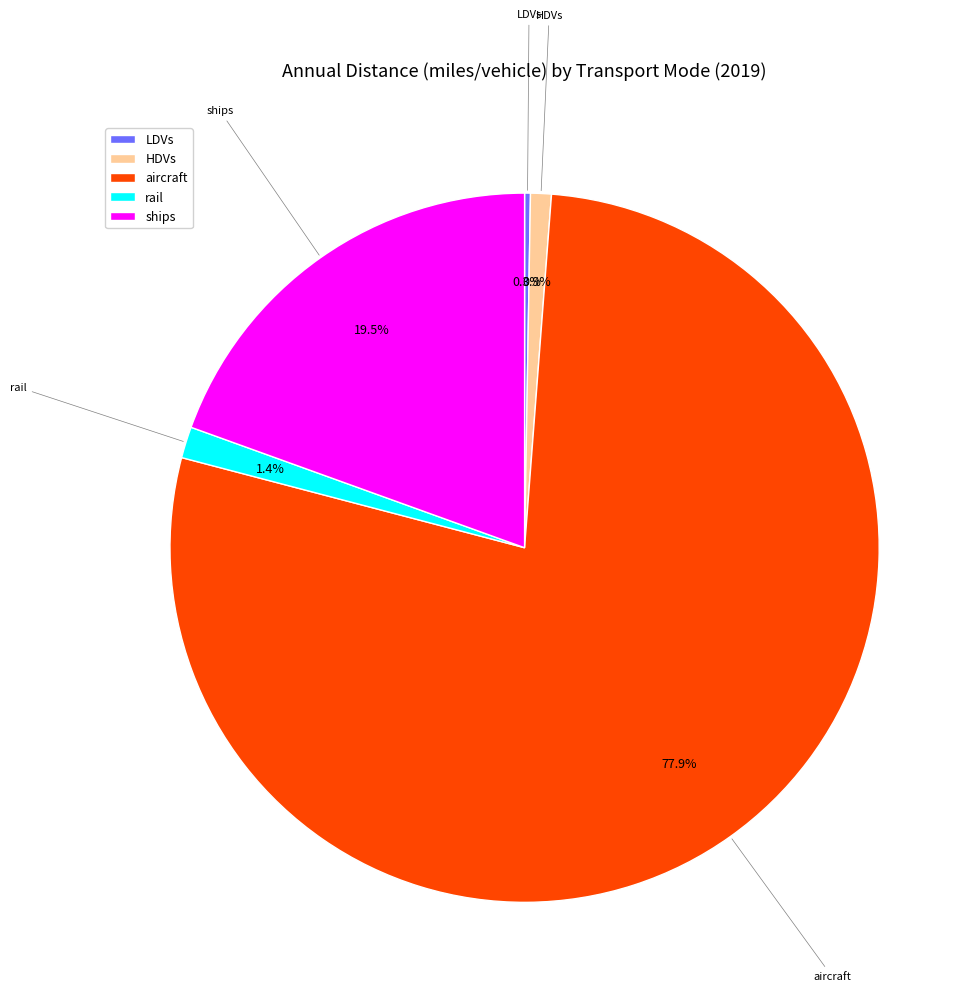

What percentage is NOT represented by rail?

98.6%